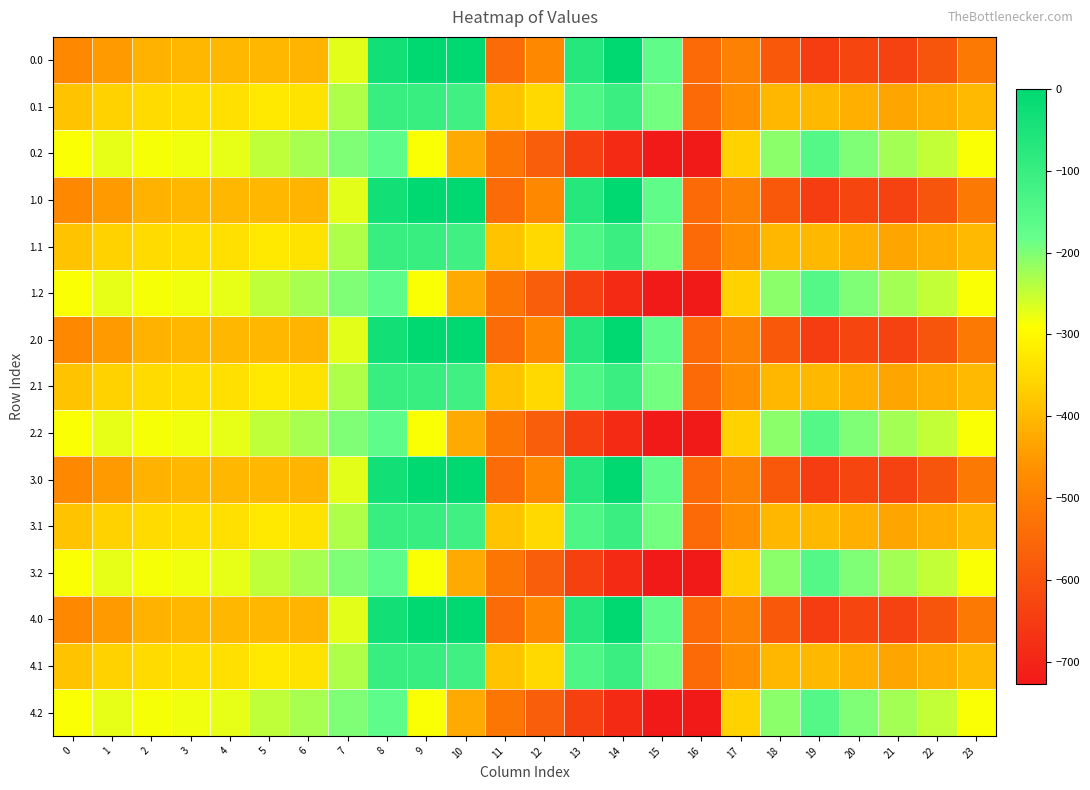

Reading left to right, transcribe all the data shown in this chart.

0.0: 0=-482.0	1=-449.5	2=-410.3	3=-404.4	4=-404.9	5=-403.8	6=-408.0	7=-270.7	8=-35.0	9=0.0	10=0.0	11=-544.3	12=-477.2	13=-70.2	14=-0.3	15=-172.8	16=-545.4	17=-494.8	18=-586.7	19=-649.2	20=-629.9	21=-638.4	22=-592.3	23=-511.3
0.1: 0=-384.6	1=-361.1	2=-347.9	3=-342.7	4=-339.6	5=-325.7	6=-332.2	7=-234.9	8=-102.3	9=-104.8	10=-114.0	11=-384.7	12=-350.8	13=-141.2	14=-105.5	15=-190.4	16=-547.3	17=-466.6	18=-405.4	19=-400.2	20=-414.5	21=-432.4	22=-419.9	23=-399.4
0.2: 0=-287.1	1=-272.7	2=-285.5	3=-281.0	4=-274.4	5=-245.0	6=-228.8	7=-199.0	8=-169.5	9=-288.5	10=-423.5	11=-520.6	12=-571.2	13=-640.4	14=-687.4	15=-725.8	16=-726.6	17=-362.4	18=-210.0	19=-151.0	20=-199.2	21=-226.4	22=-247.4	23=-287.5
1.0: 0=-482.0	1=-449.5	2=-410.3	3=-404.4	4=-404.9	5=-403.8	6=-408.0	7=-270.7	8=-35.0	9=0.0	10=0.0	11=-544.3	12=-477.2	13=-70.2	14=-0.3	15=-172.8	16=-545.4	17=-494.8	18=-586.7	19=-649.2	20=-629.9	21=-638.4	22=-592.3	23=-511.3
1.1: 0=-384.6	1=-361.1	2=-347.9	3=-342.7	4=-339.6	5=-325.7	6=-332.2	7=-234.9	8=-102.3	9=-104.8	10=-114.0	11=-384.7	12=-350.8	13=-141.2	14=-105.5	15=-190.4	16=-547.3	17=-466.6	18=-405.4	19=-400.2	20=-414.5	21=-432.4	22=-419.9	23=-399.4
1.2: 0=-287.1	1=-272.7	2=-285.5	3=-281.0	4=-274.4	5=-245.0	6=-228.8	7=-199.0	8=-169.5	9=-288.5	10=-423.5	11=-520.6	12=-571.2	13=-640.4	14=-687.4	15=-725.8	16=-726.6	17=-362.4	18=-210.0	19=-151.0	20=-199.2	21=-226.4	22=-247.4	23=-287.5
2.0: 0=-482.0	1=-449.5	2=-410.3	3=-404.4	4=-404.9	5=-403.8	6=-408.0	7=-270.7	8=-35.0	9=0.0	10=0.0	11=-544.3	12=-477.2	13=-70.2	14=-0.3	15=-172.8	16=-545.4	17=-494.8	18=-586.7	19=-649.2	20=-629.9	21=-638.4	22=-592.3	23=-511.3
2.1: 0=-384.6	1=-361.1	2=-347.9	3=-342.7	4=-339.6	5=-325.7	6=-332.2	7=-234.9	8=-102.3	9=-104.8	10=-114.0	11=-384.7	12=-350.8	13=-141.2	14=-105.5	15=-190.4	16=-547.3	17=-466.6	18=-405.4	19=-400.2	20=-414.5	21=-432.4	22=-419.9	23=-399.4
2.2: 0=-287.1	1=-272.7	2=-285.5	3=-281.0	4=-274.4	5=-245.0	6=-228.8	7=-199.0	8=-169.5	9=-288.5	10=-423.5	11=-520.6	12=-571.2	13=-640.4	14=-687.4	15=-725.8	16=-726.6	17=-362.4	18=-210.0	19=-151.0	20=-199.2	21=-226.4	22=-247.4	23=-287.5
3.0: 0=-482.0	1=-449.5	2=-410.3	3=-404.4	4=-404.9	5=-403.8	6=-408.0	7=-270.7	8=-35.0	9=0.0	10=0.0	11=-544.3	12=-477.2	13=-70.2	14=-0.3	15=-172.8	16=-545.4	17=-494.8	18=-586.7	19=-649.2	20=-629.9	21=-638.4	22=-592.3	23=-511.3
3.1: 0=-384.6	1=-361.1	2=-347.9	3=-342.7	4=-339.6	5=-325.7	6=-332.2	7=-234.9	8=-102.3	9=-104.8	10=-114.0	11=-384.7	12=-350.8	13=-141.2	14=-105.5	15=-190.4	16=-547.3	17=-466.6	18=-405.4	19=-400.2	20=-414.5	21=-432.4	22=-419.9	23=-399.4
3.2: 0=-287.1	1=-272.7	2=-285.5	3=-281.0	4=-274.4	5=-245.0	6=-228.8	7=-199.0	8=-169.5	9=-288.5	10=-423.5	11=-520.6	12=-571.2	13=-640.4	14=-687.4	15=-725.8	16=-726.6	17=-362.4	18=-210.0	19=-151.0	20=-199.2	21=-226.4	22=-247.4	23=-287.5
4.0: 0=-482.0	1=-449.5	2=-410.3	3=-404.4	4=-404.9	5=-403.8	6=-408.0	7=-270.7	8=-35.0	9=0.0	10=0.0	11=-544.3	12=-477.2	13=-70.2	14=-0.3	15=-172.8	16=-545.4	17=-494.8	18=-586.7	19=-649.2	20=-629.9	21=-638.4	22=-592.3	23=-511.3
4.1: 0=-384.6	1=-361.1	2=-347.9	3=-342.7	4=-339.6	5=-325.7	6=-332.2	7=-234.9	8=-102.3	9=-104.8	10=-114.0	11=-384.7	12=-350.8	13=-141.2	14=-105.5	15=-190.4	16=-547.3	17=-466.6	18=-405.4	19=-400.2	20=-414.5	21=-432.4	22=-419.9	23=-399.4
4.2: 0=-287.1	1=-272.7	2=-285.5	3=-281.0	4=-274.4	5=-245.0	6=-228.8	7=-199.0	8=-169.5	9=-288.5	10=-423.5	11=-520.6	12=-571.2	13=-640.4	14=-687.4	15=-725.8	16=-726.6	17=-362.4	18=-210.0	19=-151.0	20=-199.2	21=-226.4	22=-247.4	23=-287.5